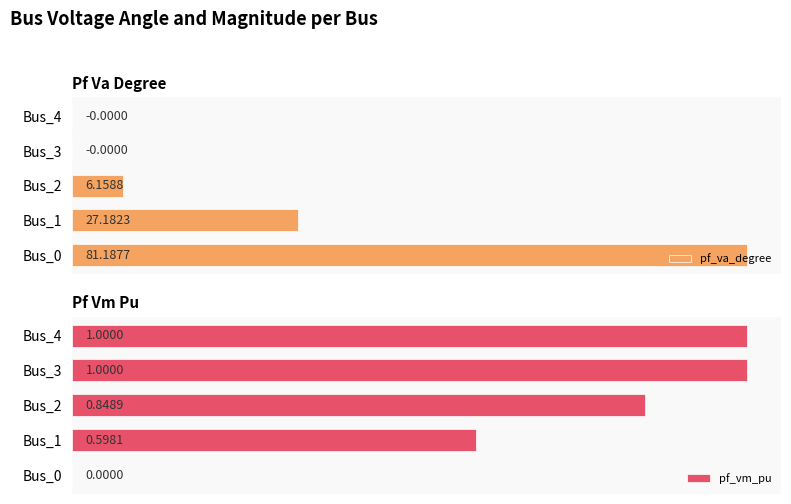

How many values in pf_va_degree are below zero?

2